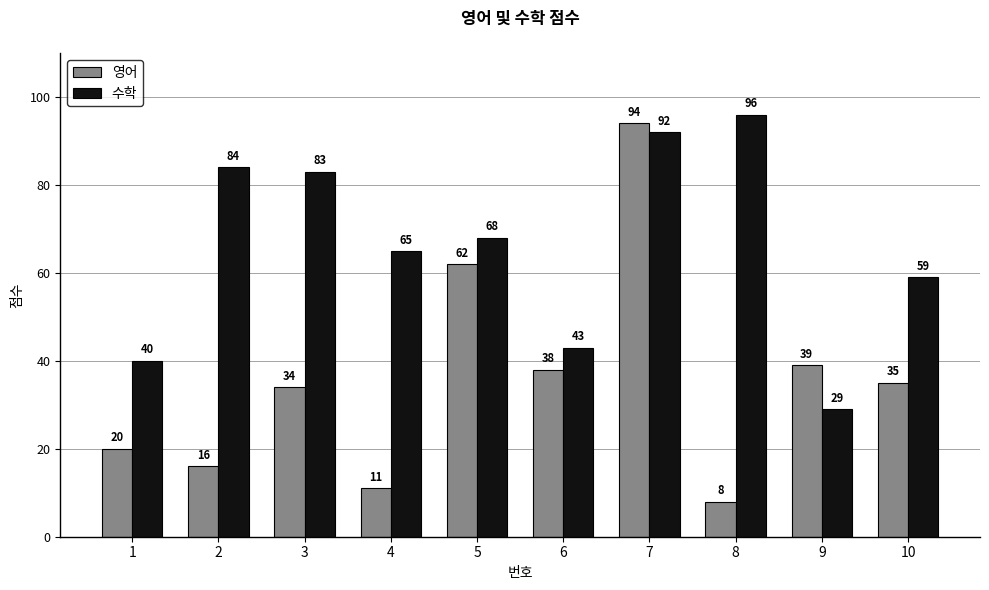

Are the bars grouped side by side (vs. stacked)?

Yes